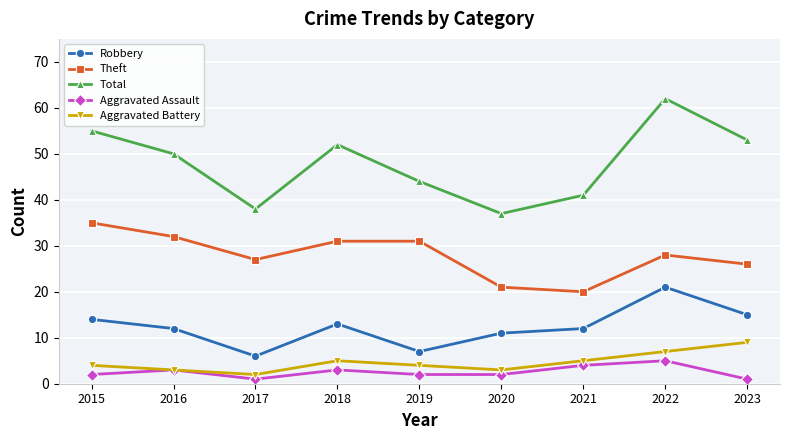

What is the lowest value of the Total series?

37